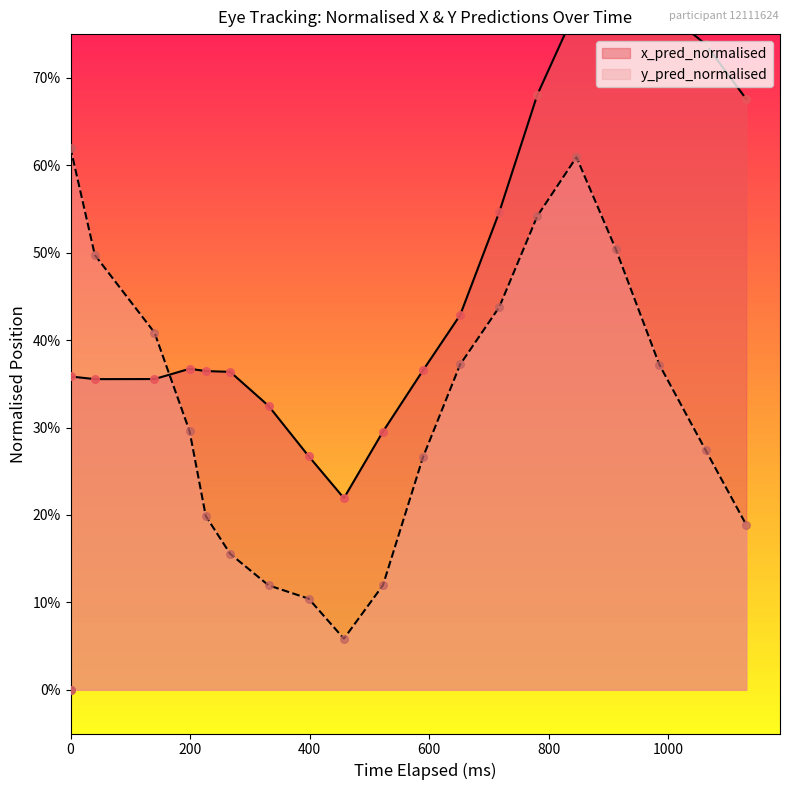

Which series has the largest total across all categories?

x_pred_normalised